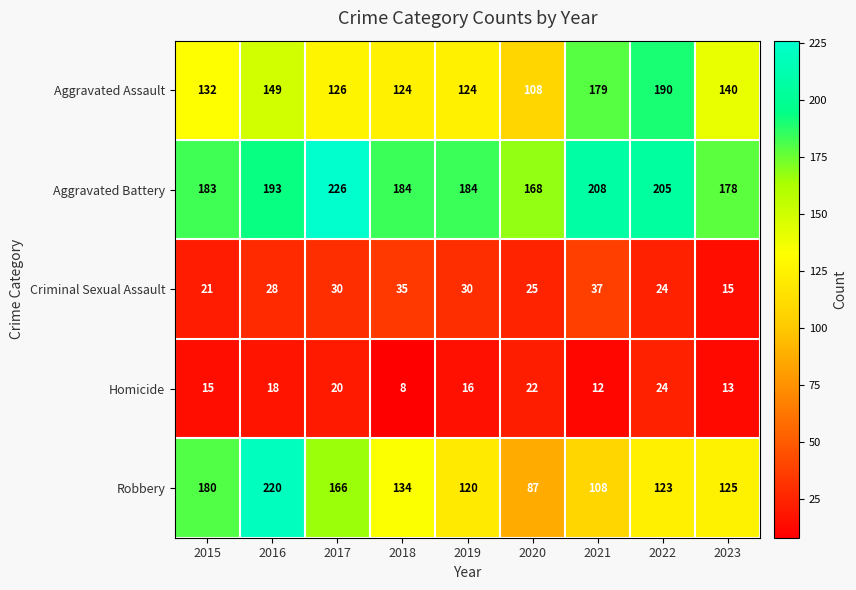

What value does the Aggravated Battery series have at 2020?

168